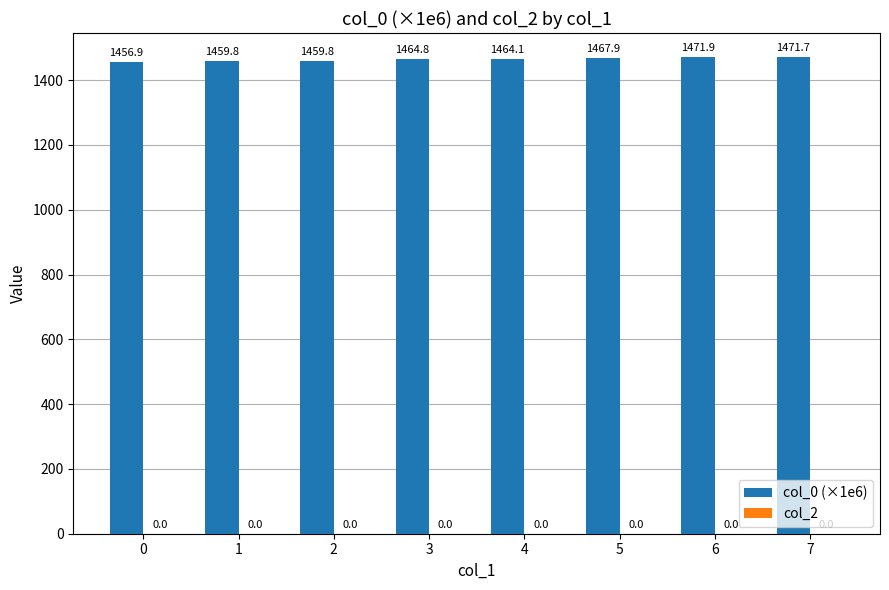

How many categories are shown in the chart?

8